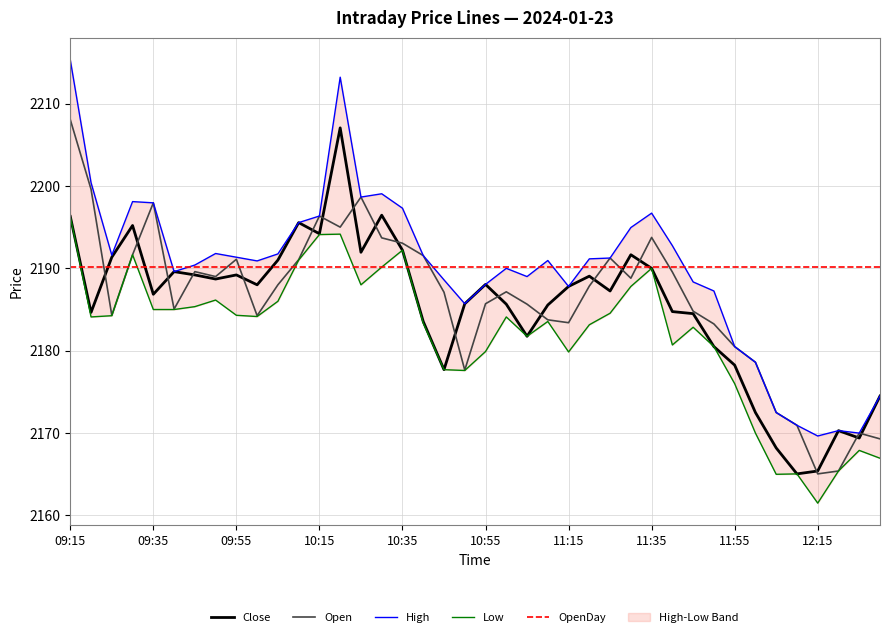

What is the maximum value for OpenDay?

2190.2